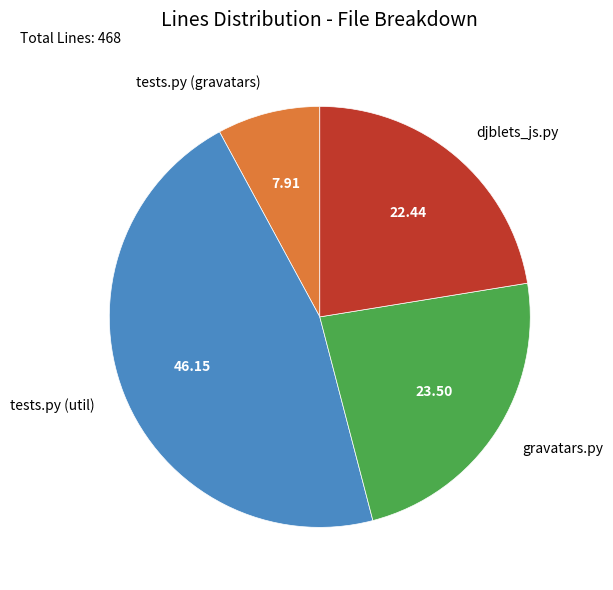

What is the ratio of the value at tests.py (gravatars) to the value at tests.py (util)?

0.2